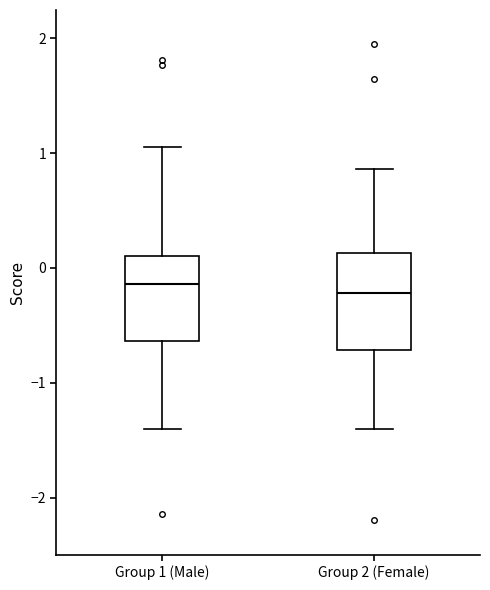

Where does the median line of the box for Group 1 (Male) sit on the y-axis? The values are not printed on the chart, so give them approximately, as read against the axis.

-0.1